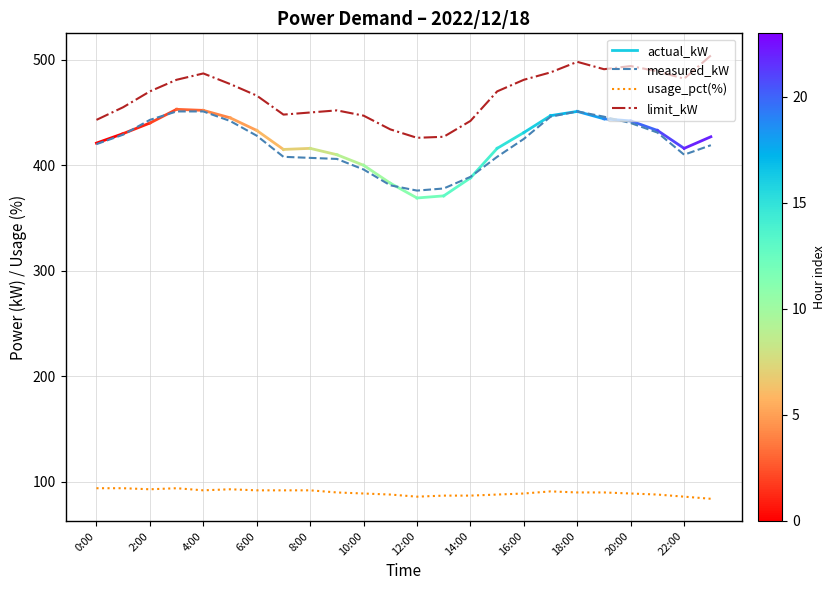

How many series are shown in this chart?

3